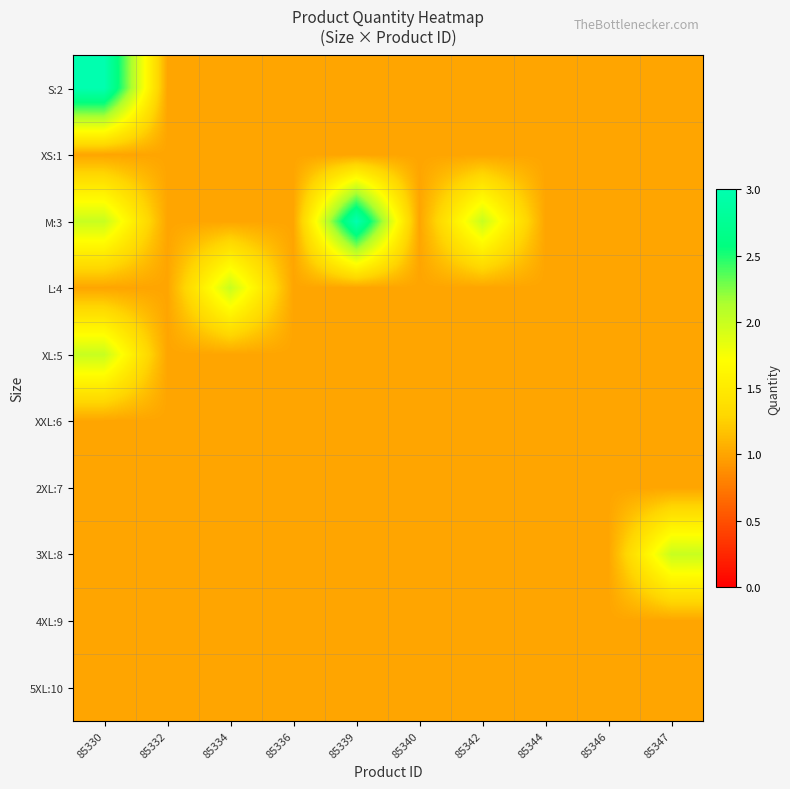

Which has a higher value, 85332 or 85339?

85332